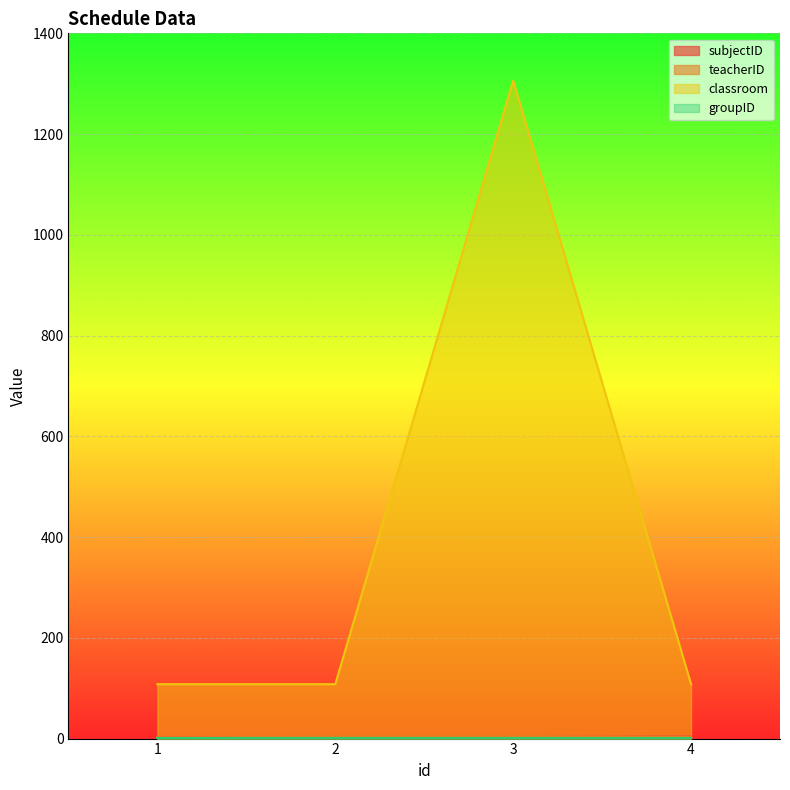

Which series has the largest total across all categories?

classroom